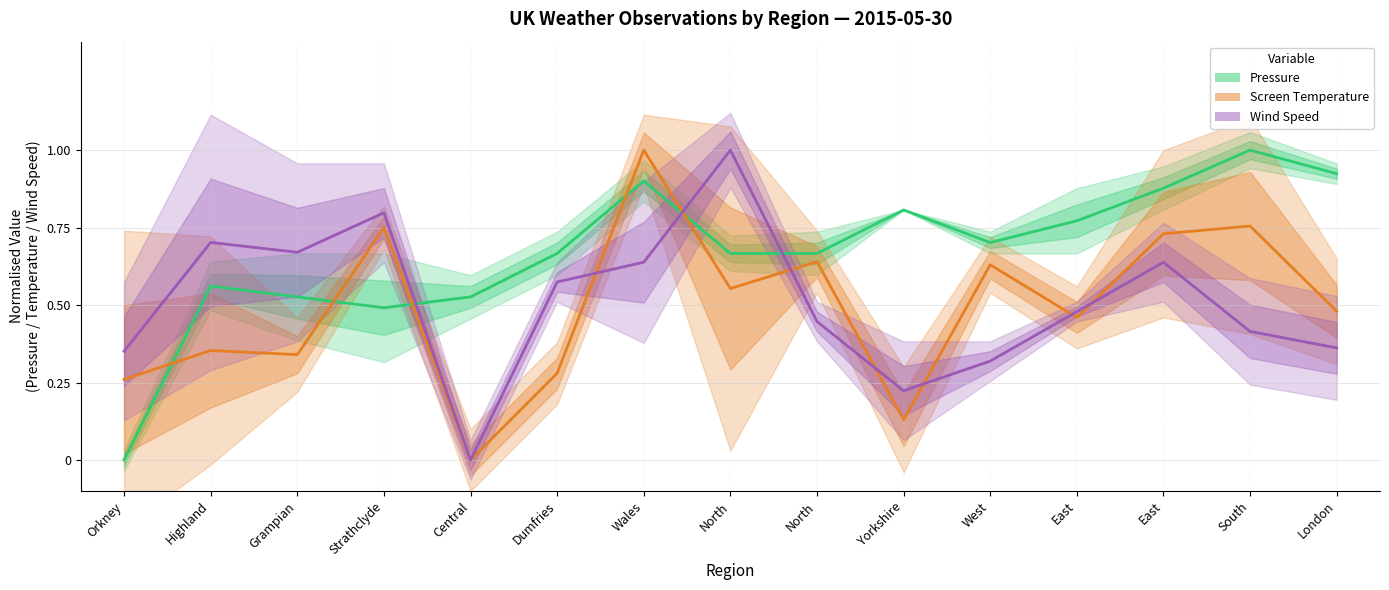

Reading right to left, extract all data points from this chart.

Pressure: London=0.9	South=1.0	East=0.9	East=0.8	West=0.7	Yorkshire=0.8	North=0.7	North=0.7	Wales=0.9	Dumfries=0.7	Central=0.5	Strathclyde=0.5	Grampian=0.5	Highland=0.6	Orkney=0.0
Screen Temperature: London=0.5	South=0.8	East=0.7	East=0.5	West=0.6	Yorkshire=0.1	North=0.6	North=0.6	Wales=1.0	Dumfries=0.3	Central=0.0	Strathclyde=0.8	Grampian=0.3	Highland=0.4	Orkney=0.3
Wind Speed: London=0.4	South=0.4	East=0.6	East=0.5	West=0.3	Yorkshire=0.2	North=0.4	North=1.0	Wales=0.6	Dumfries=0.6	Central=0.0	Strathclyde=0.8	Grampian=0.7	Highland=0.7	Orkney=0.4